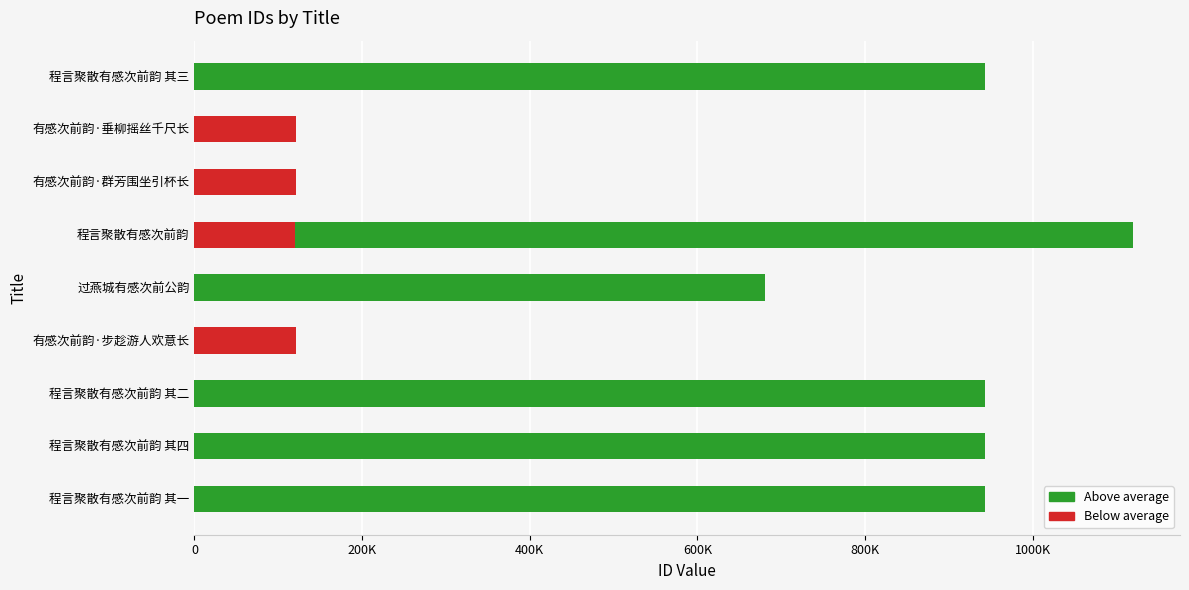

What is the smallest value displayed?

119459